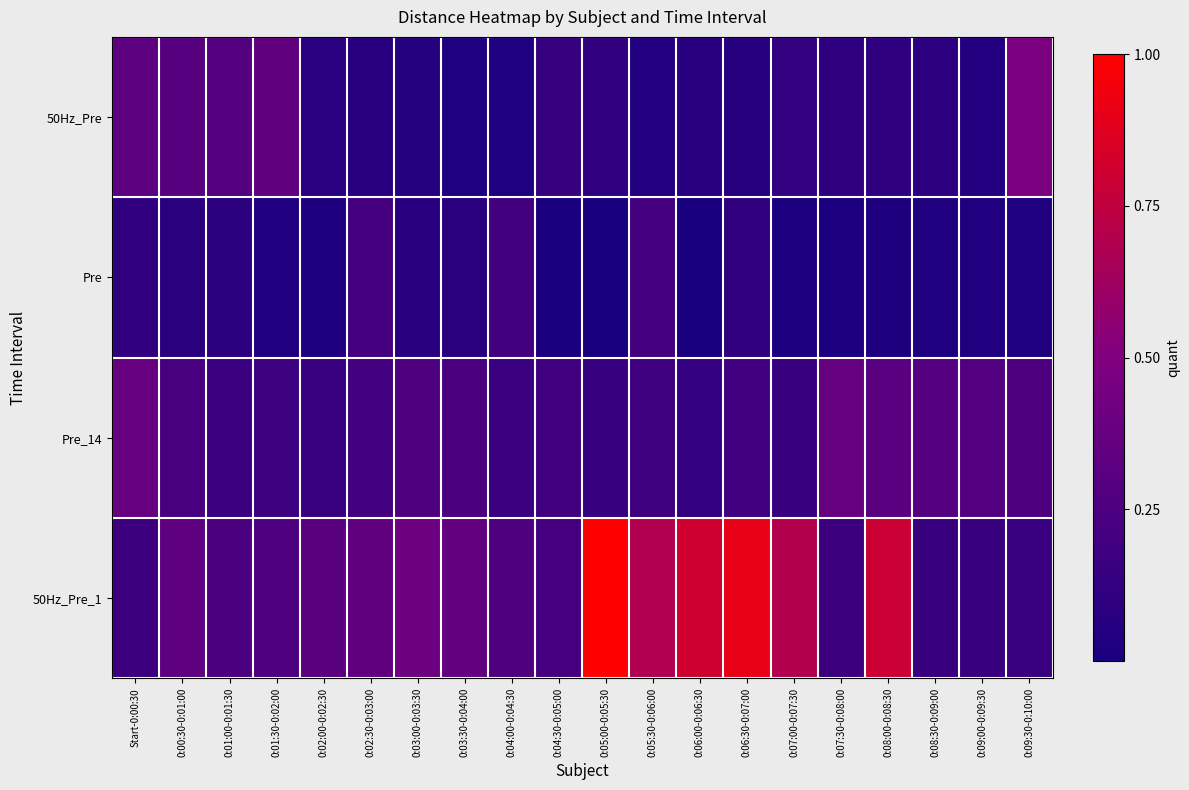

At which category does the chart reach its peak across all series?

0:05:00-0:05:30